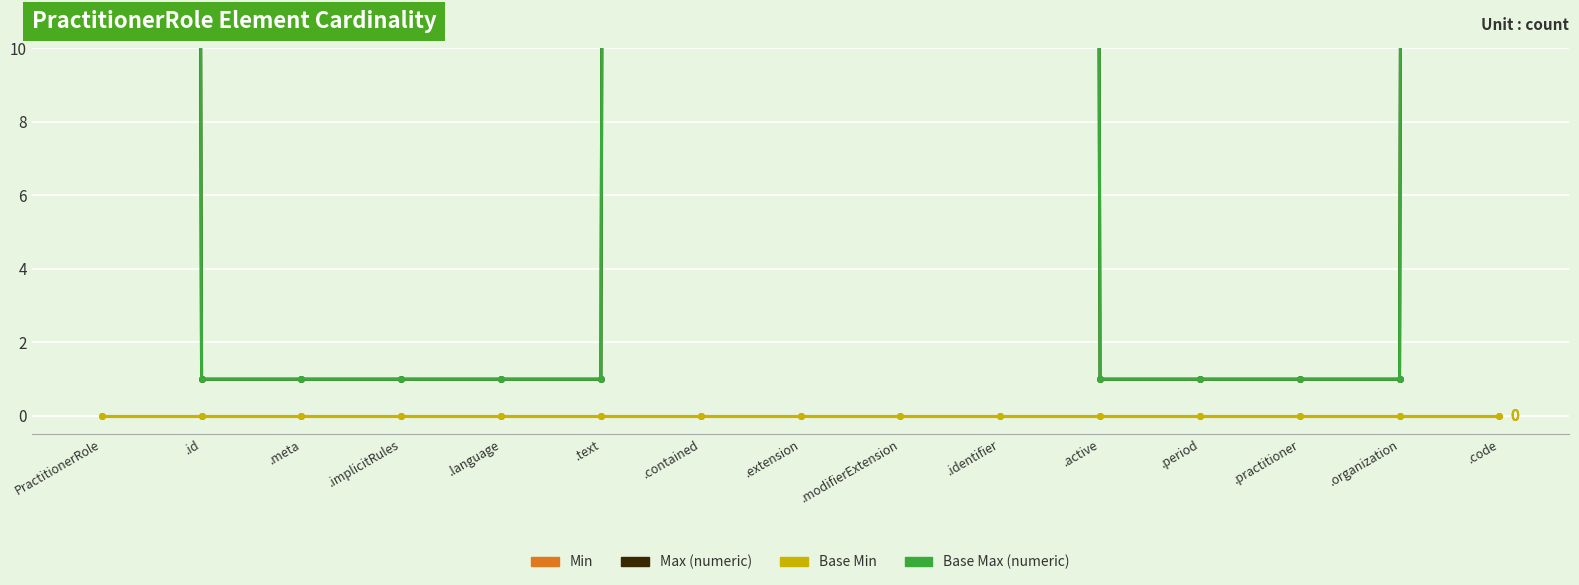

List the labels in order of Min value, smallest first.

PractitionerRole, .id, .meta, .implicitRules, .language, .text, .contained, .extension, .modifierExtension, .identifier, .active, .period, .practitioner, .organization, .code